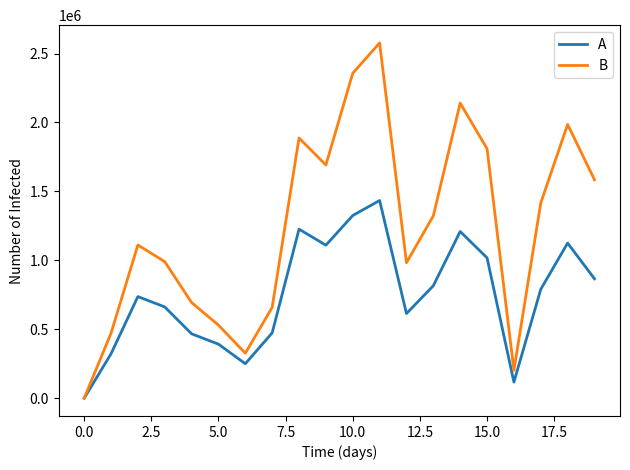

Rank the series by their maximum value, from highest to lowest.

B, A